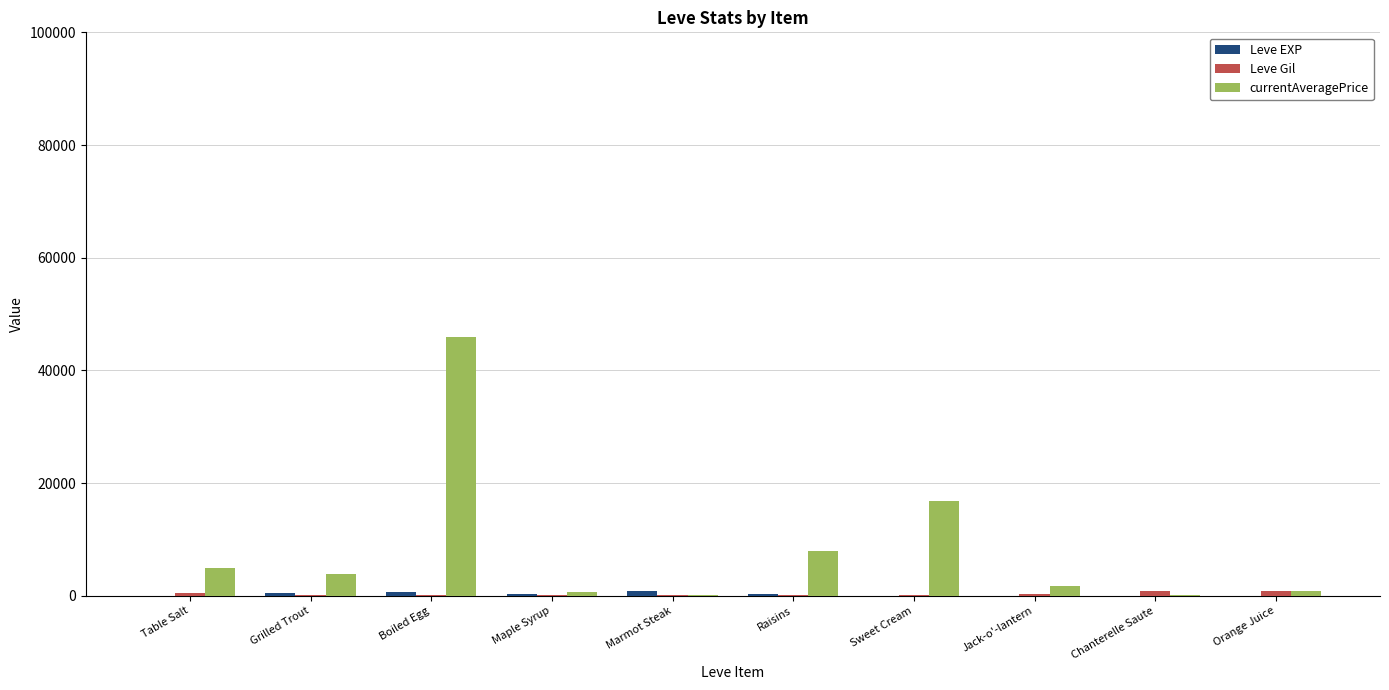

Which category has the highest value across all series?

Boiled Egg